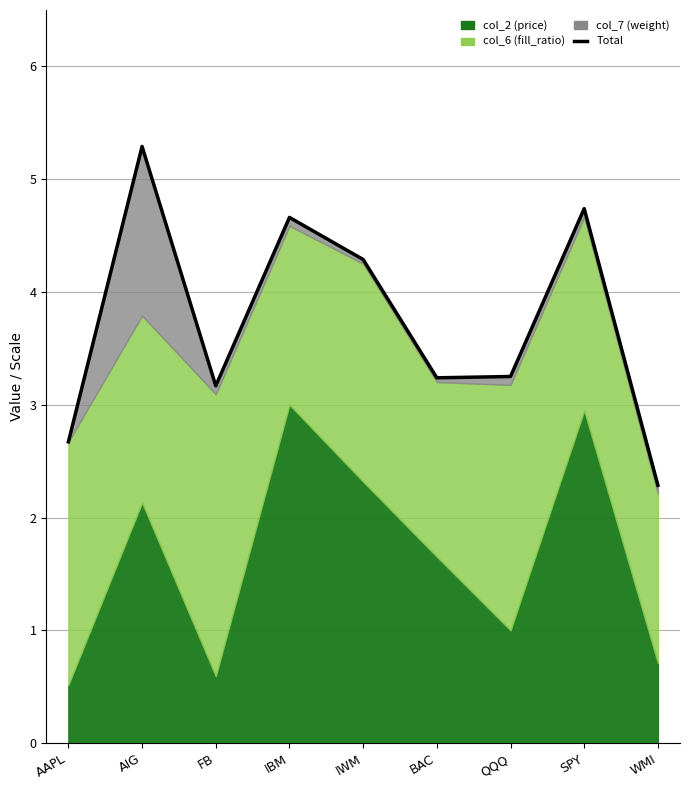

Reading left to right, transcribe all the data shown in this chart.

2.7	5.3	3.2	4.7	4.3	3.2	3.3	4.7	2.3